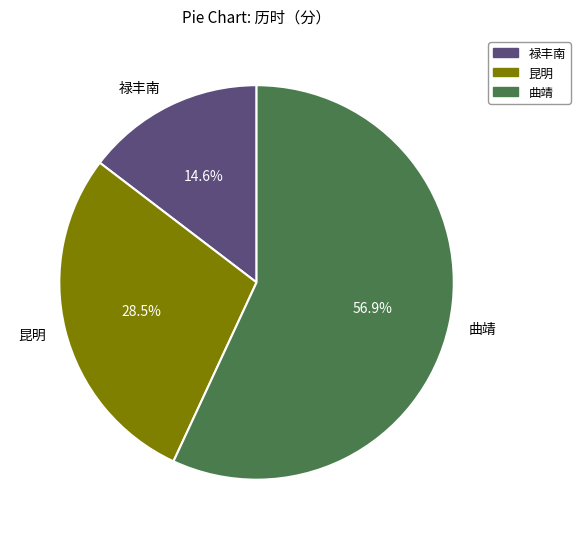

Does 曲靖 represent more than half of the total?

Yes